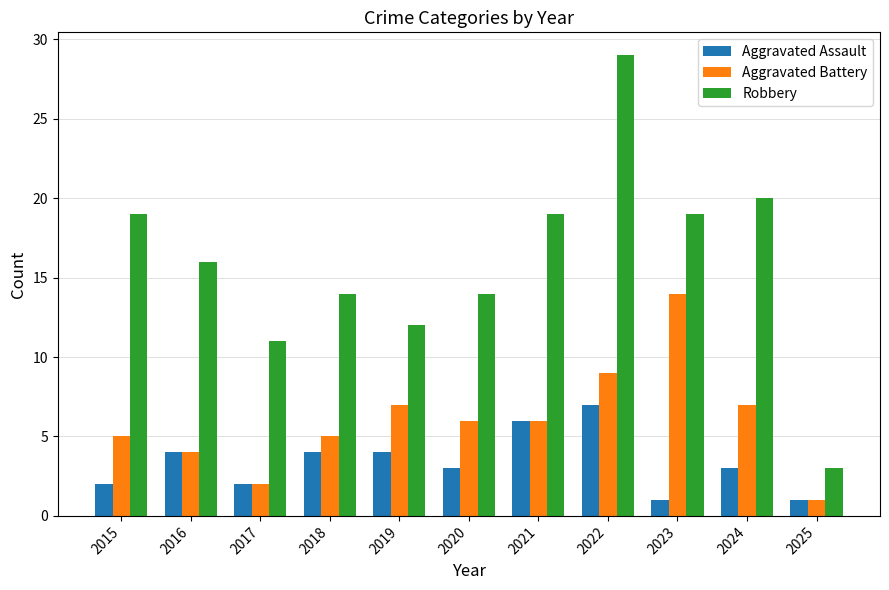

Rank the series by their maximum value, from highest to lowest.

Robbery, Aggravated Battery, Aggravated Assault